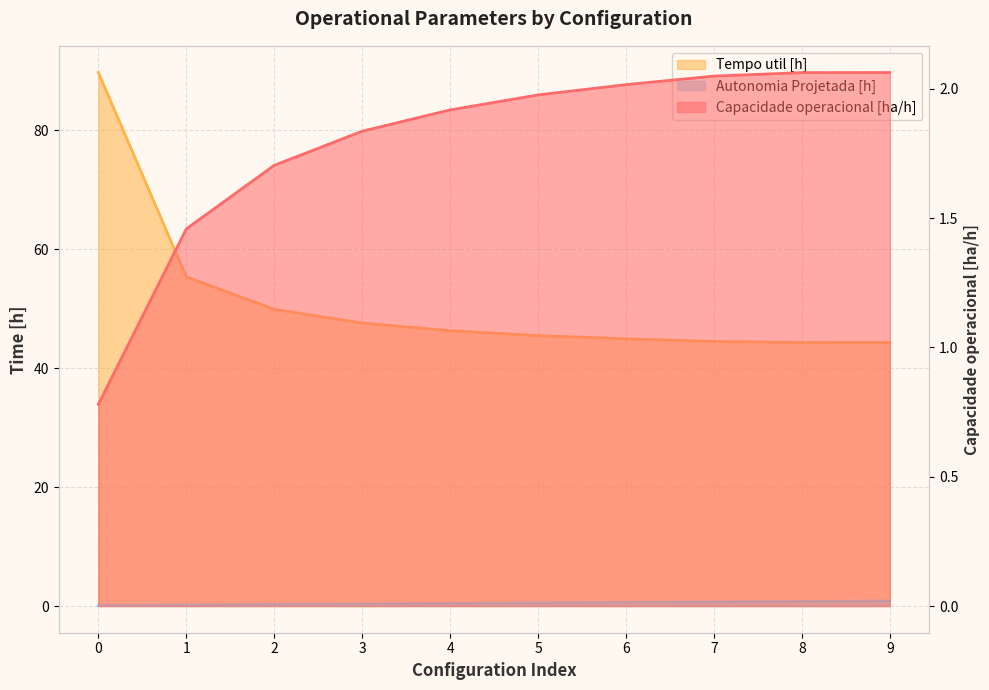

The Tempo util [h] series shows 80.2 at 3. True or false?

False